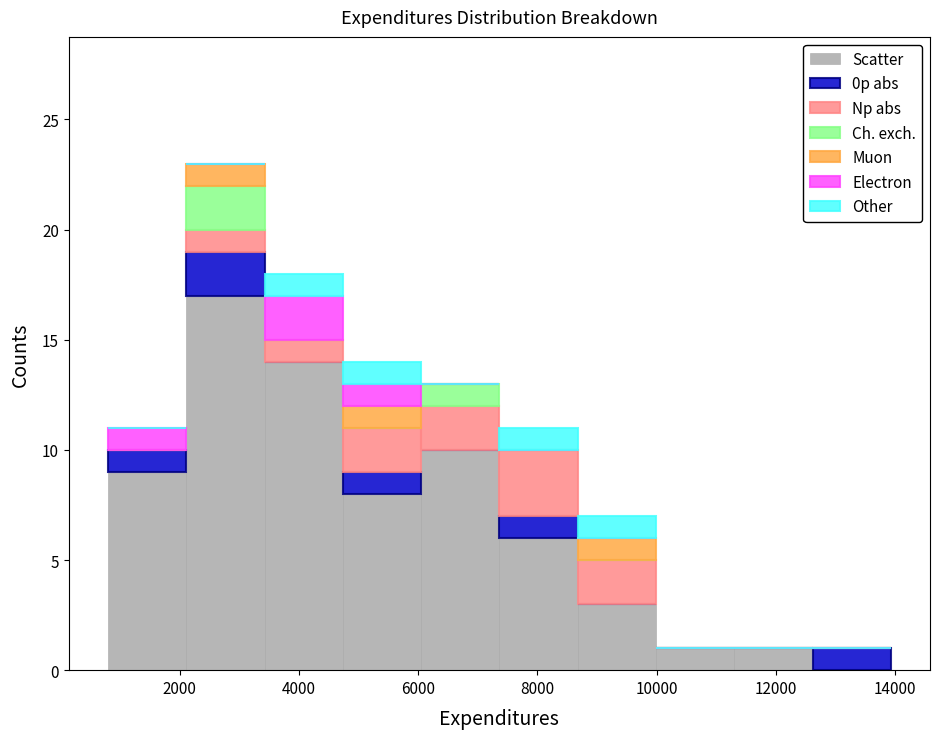

Reading left to right, transcribe this chart: for each stacked bar, give the range it covers on the x-axis and its total height. Neither the bar edges nor the heights are printed on the chart, so give them approximately, as read against the axes.

800 to 2200: 11
2200 to 3400: 23
3400 to 4800: 18
4800 to 6000: 14
6000 to 7400: 13
7400 to 8600: 11
8600 to 10000: 7
10000 to 11400: 1
11400 to 12600: 1
12600 to 14000: 1